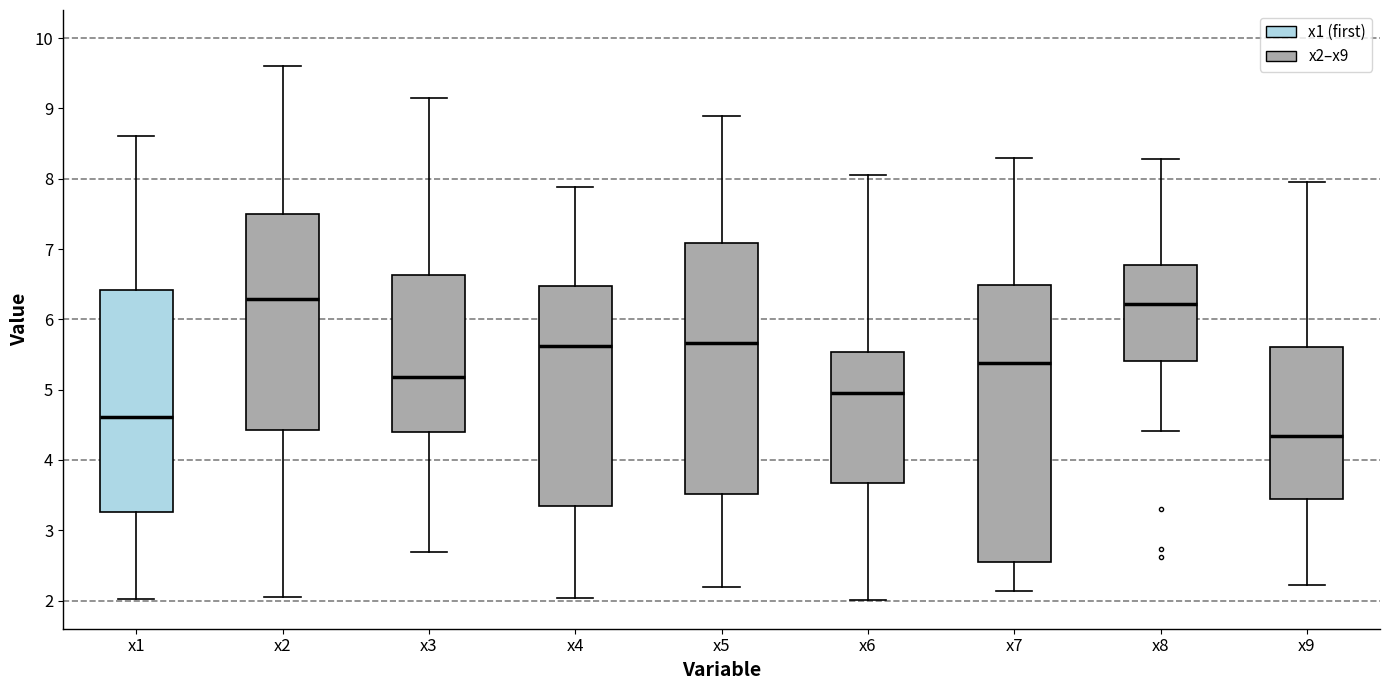

Reading left to right, transcribe this box plot: for each box, give where its median line is, the range the box spans, and where its two whiskers end, as read against the y-axis. The values are not printed on the chart, so give them approximately, as read against the axis.

x1: median 4.6, box 3.3 to 6.4, whiskers 2.0 to 8.6
x2: median 6.3, box 4.4 to 7.5, whiskers 2.1 to 9.6
x3: median 5.2, box 4.4 to 6.6, whiskers 2.7 to 9.1
x4: median 5.6, box 3.3 to 6.5, whiskers 2.0 to 7.9
x5: median 5.7, box 3.5 to 7.1, whiskers 2.2 to 8.9
x6: median 5.0, box 3.7 to 5.5, whiskers 2.0 to 8.0
x7: median 5.4, box 2.5 to 6.5, whiskers 2.1 to 8.3
x8: median 6.2, box 5.4 to 6.8, whiskers 4.4 to 8.3
x9: median 4.3, box 3.4 to 5.6, whiskers 2.2 to 8.0